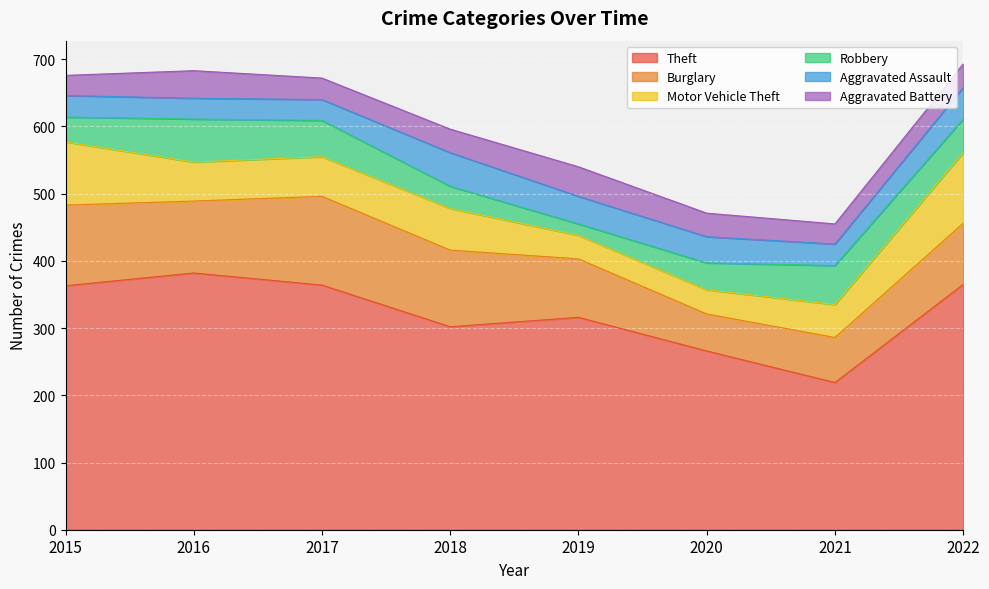

Reading right to left, what are all the values shown in this chart?

Theft: 2022=365	2021=219	2020=266	2019=316	2018=302	2017=364	2016=382	2015=363
Burglary: 2022=91	2021=67	2020=55	2019=87	2018=114	2017=132	2016=107	2015=120
Motor Vehicle Theft: 2022=105	2021=49	2020=36	2019=35	2018=62	2017=59	2016=58	2015=94
Robbery: 2022=50	2021=58	2020=40	2019=17	2018=33	2017=54	2016=64	2015=37
Aggravated Assault: 2022=47	2021=32	2020=39	2019=41	2018=50	2017=31	2016=31	2015=32
Aggravated Battery: 2022=35	2021=30	2020=35	2019=44	2018=35	2017=32	2016=41	2015=30